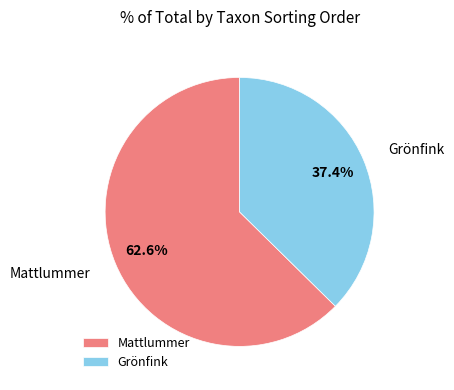

Rank the categories by value from lowest to highest.

Grönfink, Mattlummer